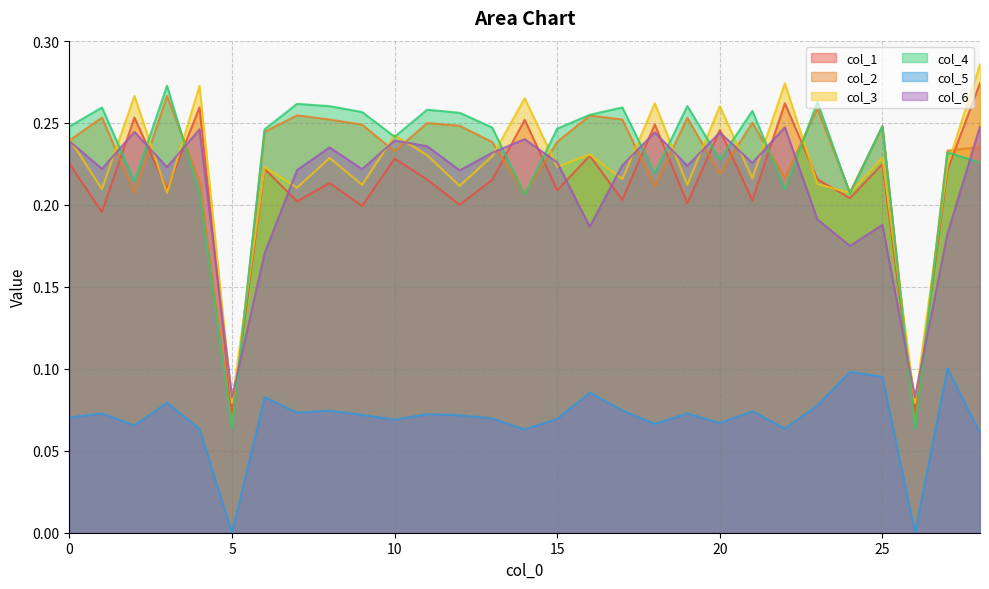

True or false: col_1 has a value of 0.2 at 10.

True